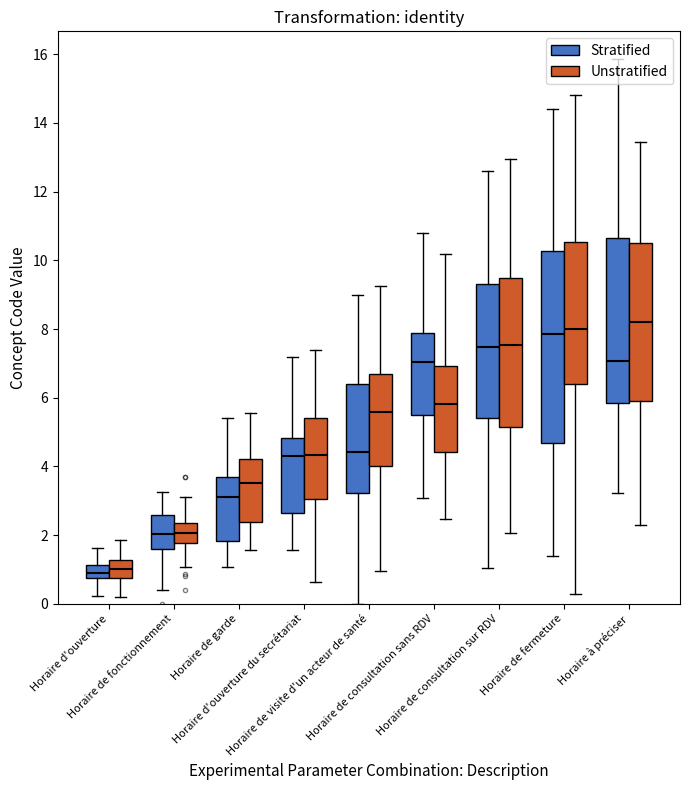

How many data points does each series have?

9